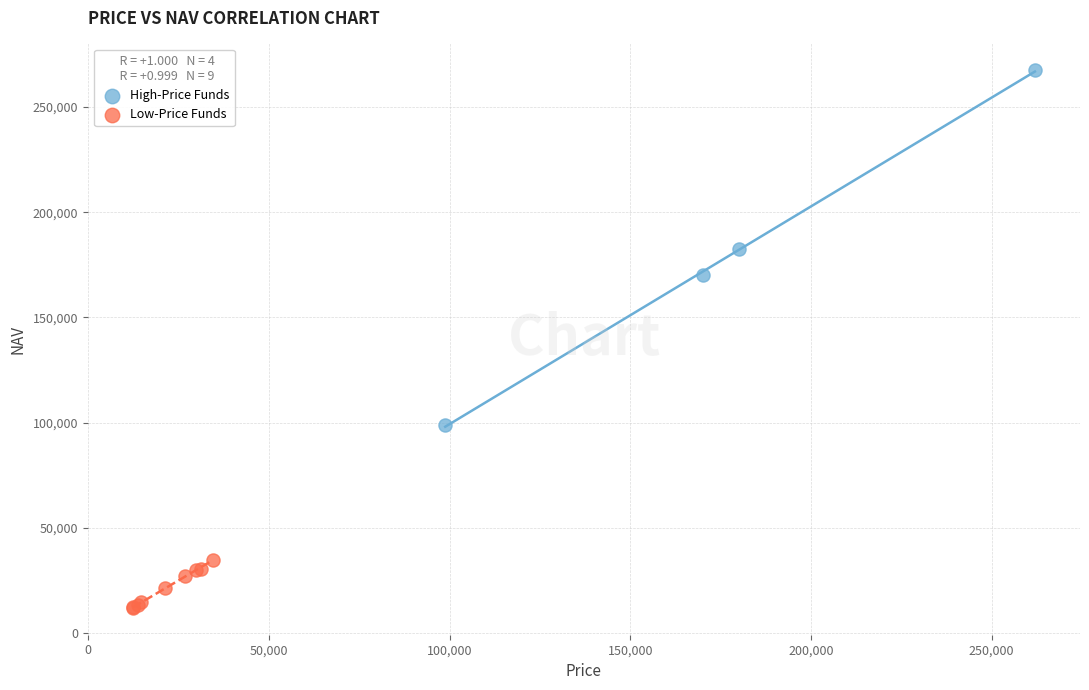

Which series has the widest spread of Y values?

High-Price Funds